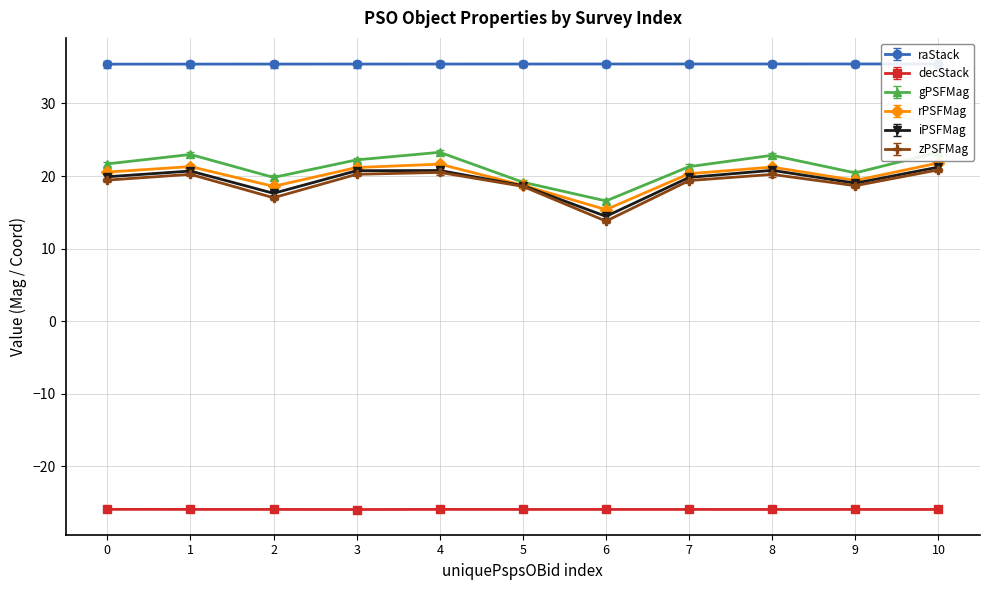

Is the value of rPSFMag at 1 greater than the value of decStack at 5?

Yes